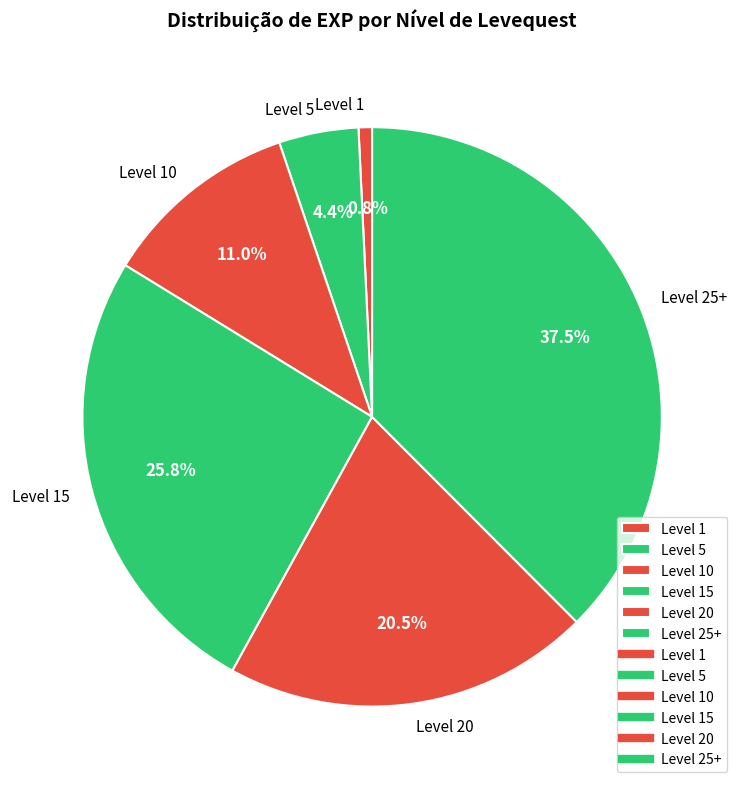

Which category has the biggest portion of the pie?

Level 25+